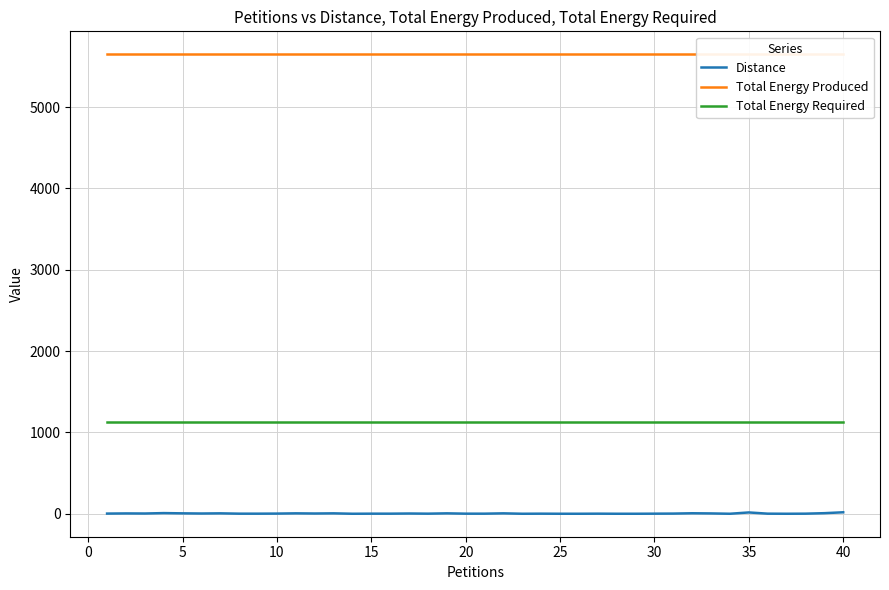

True or false: Distance and Total Energy Required cross at least once.

False